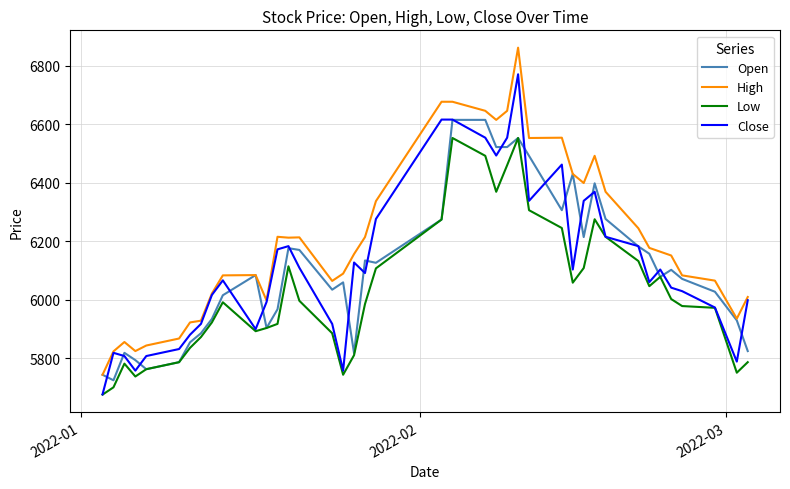

True or false: High has more than 2 interior local peaks.

True